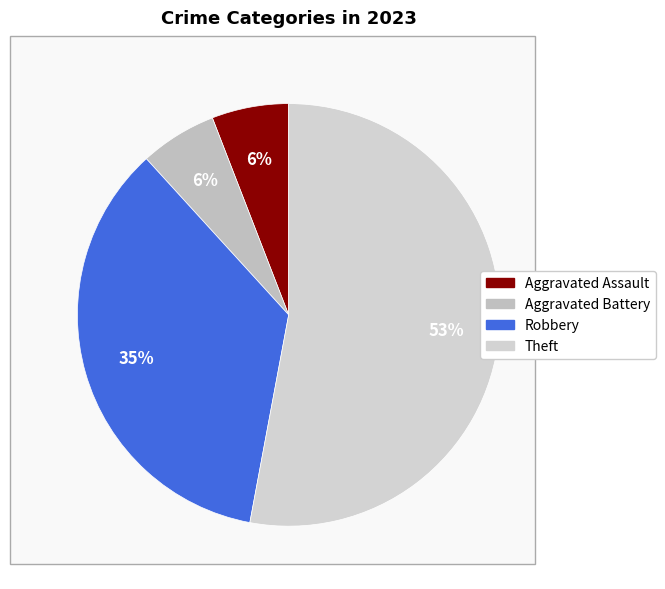

Count the number of slices in the pie.

4